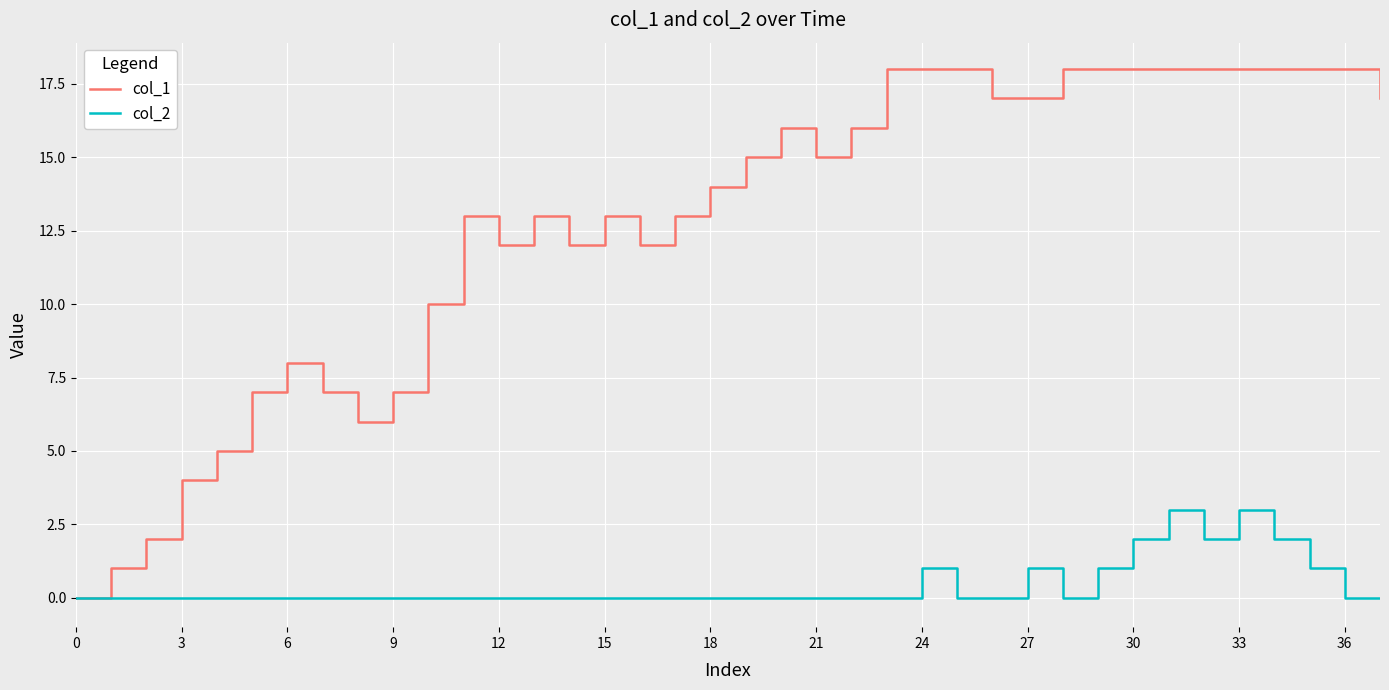

Which series has the widest spread of values?

col_1